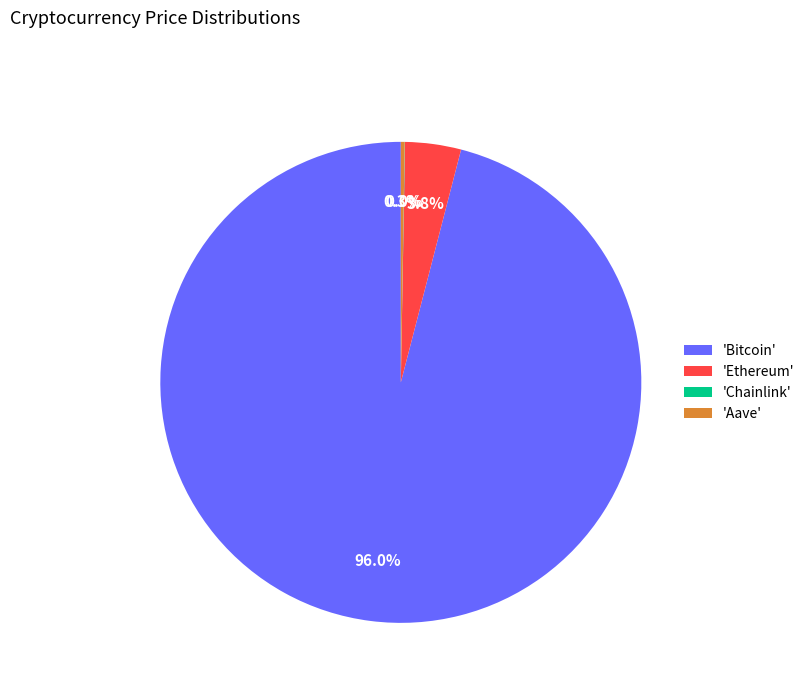

Is there a majority slice in this chart?

Yes